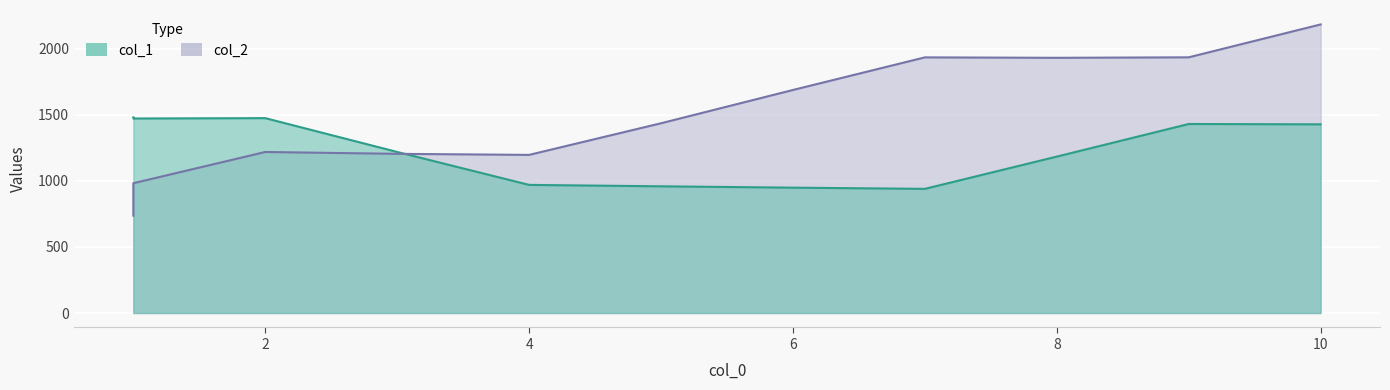

Does the chart display data point markers on the line(s)?

No